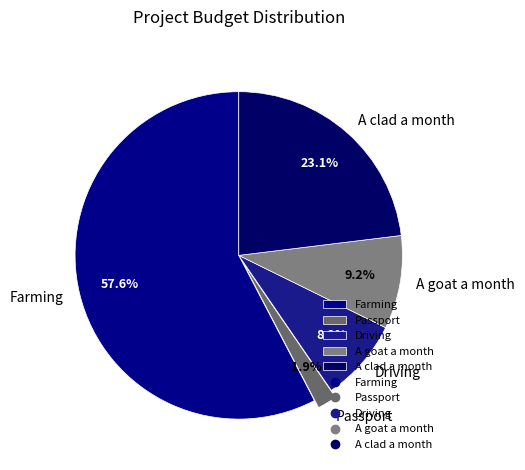

Combined, do Farming and Driving account for over 50%?

Yes